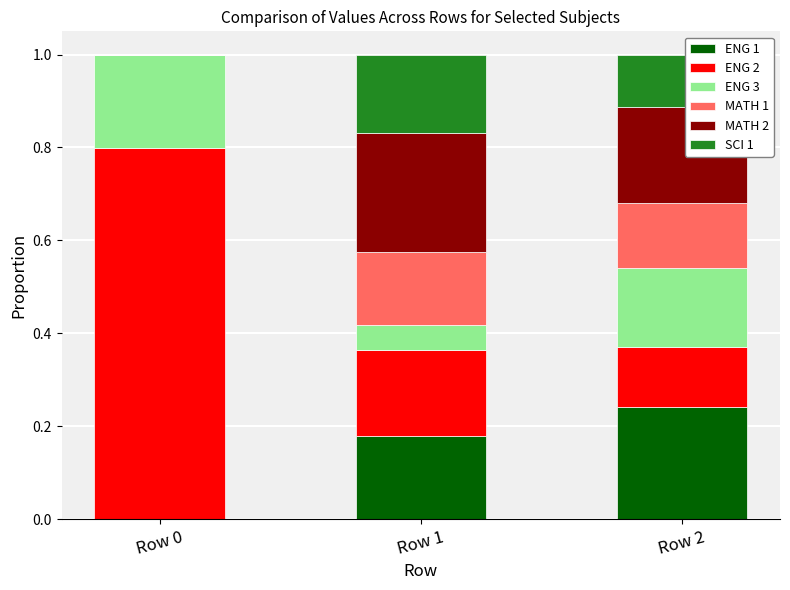

The ENG 1 series shows 0.2 at Row 1. True or false?

True